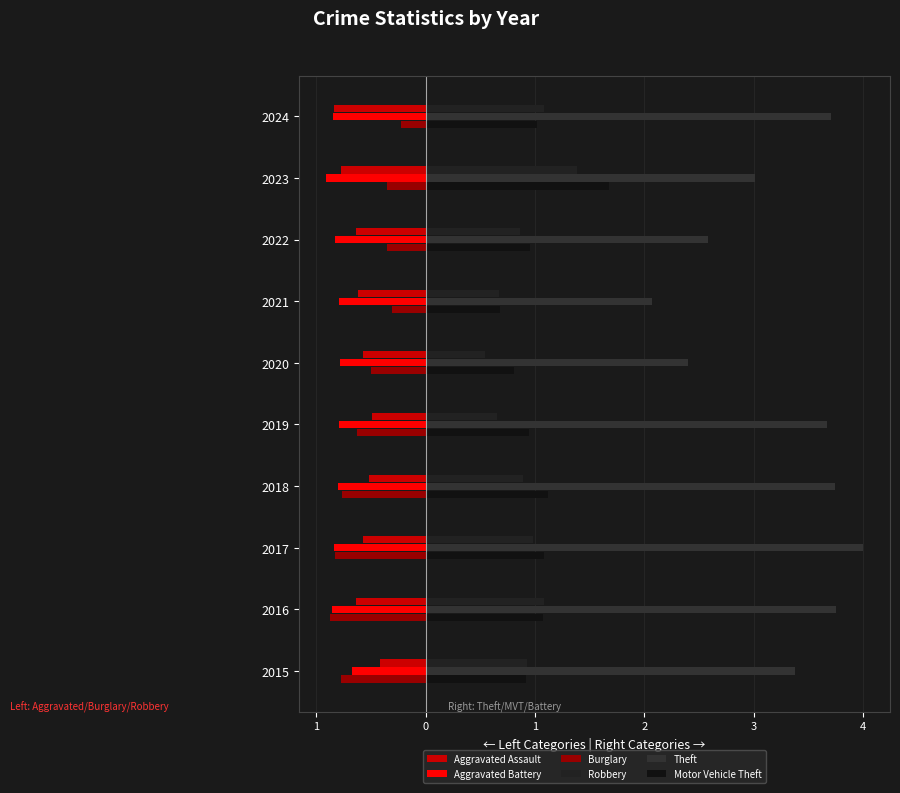

What is the value of the Aggravated Battery bar at the 2nd from the left?

-0.9